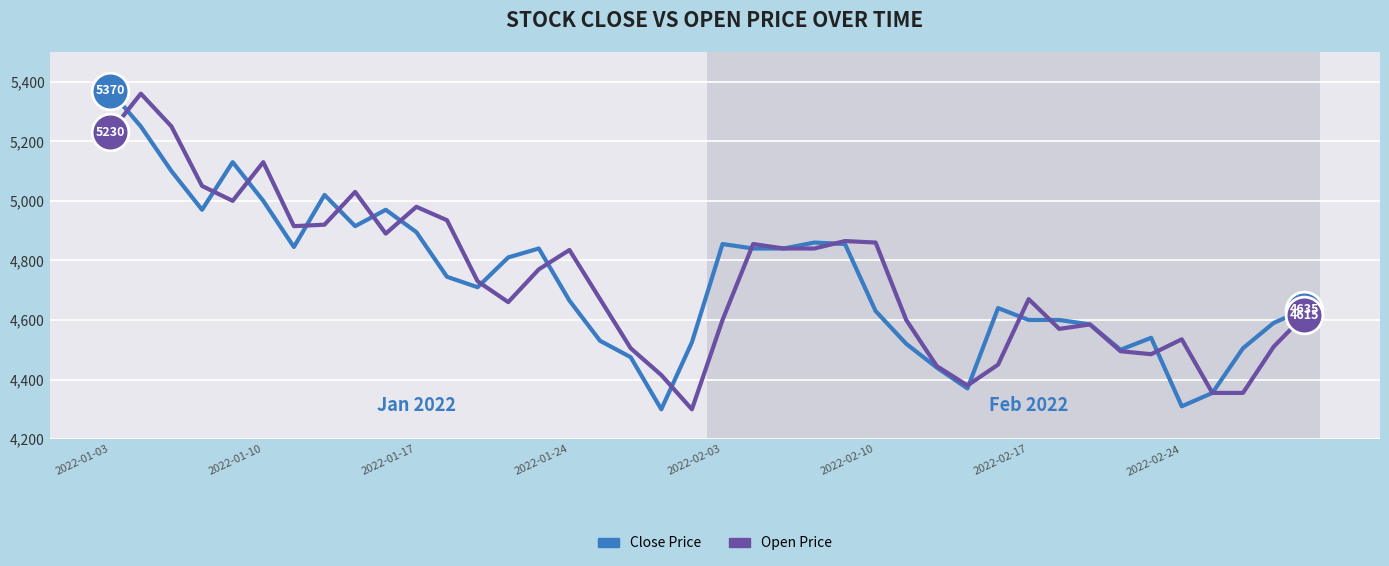

Which series has the largest range (max minus min)?

Close Price